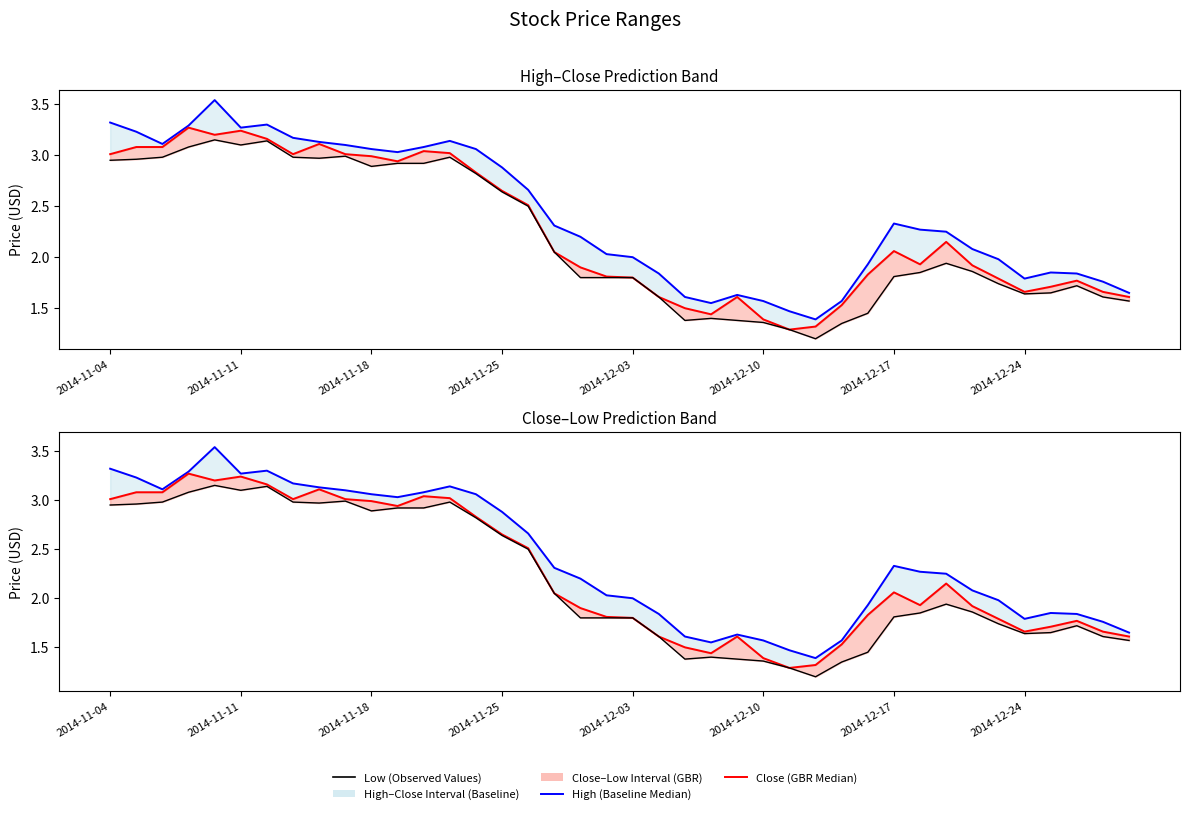

The Low (Observed) series shows 1.4 at 24. True or false?

True